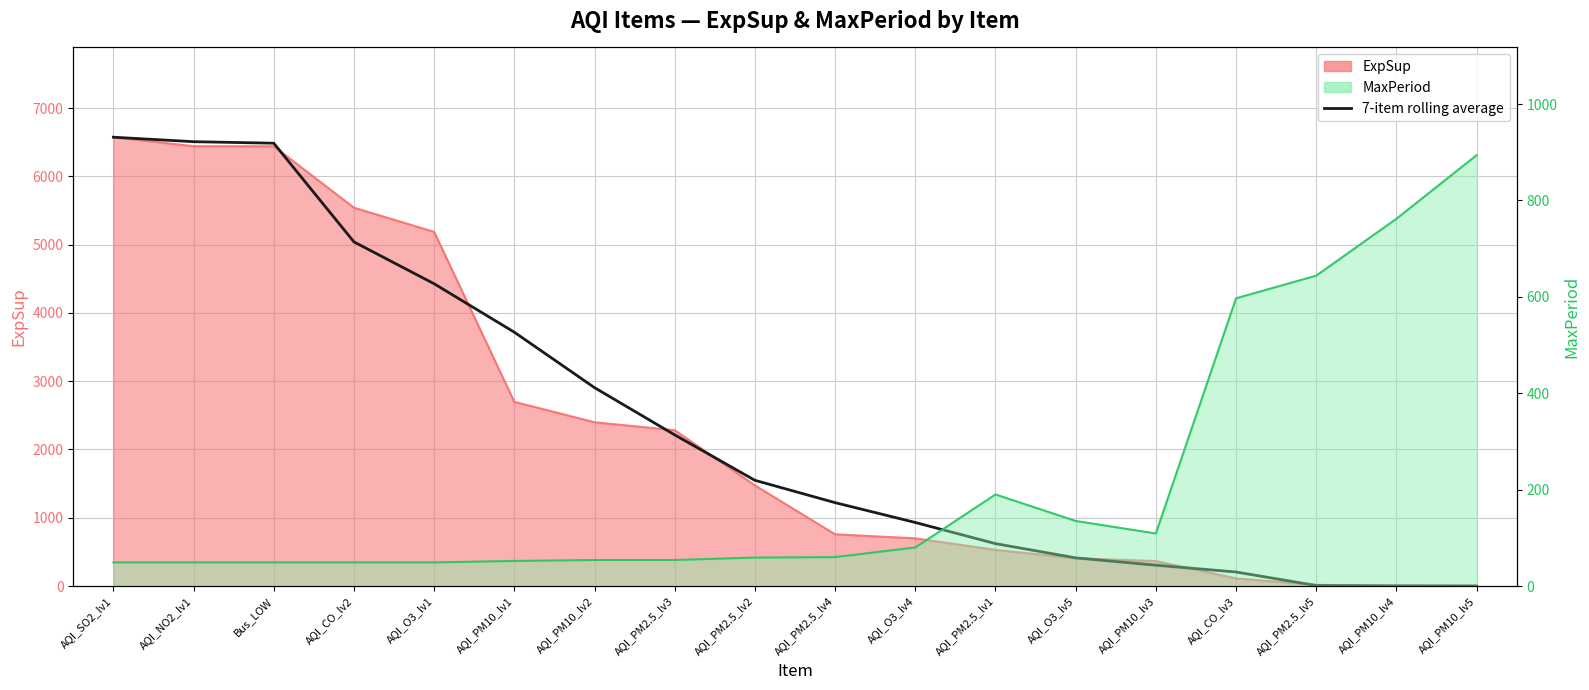

How many values are below 1548?

9